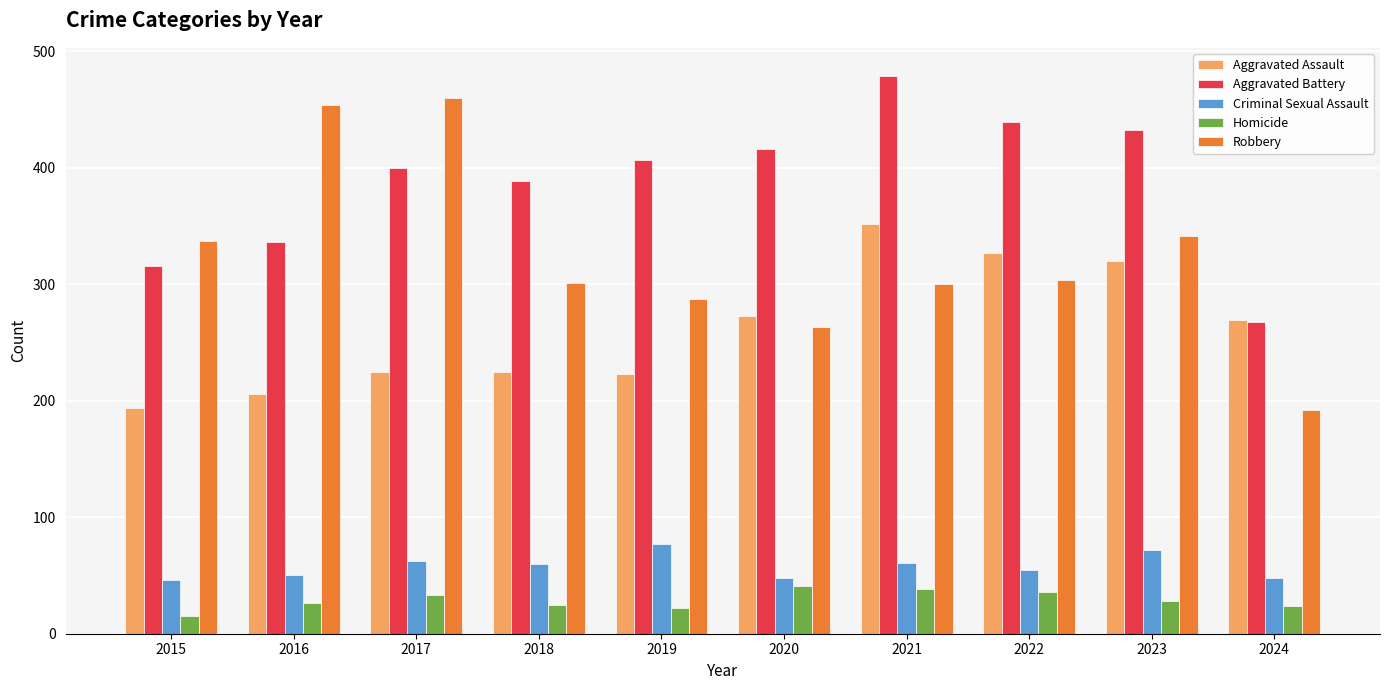

What is the average value of the Aggravated Battery series?

388